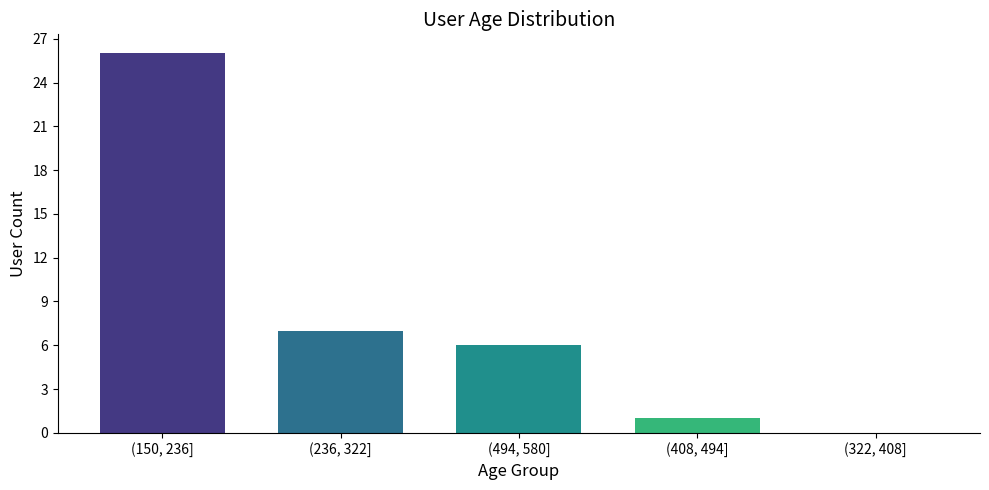

Reading right to left, list all the values displayed in this chart.

(322, 408]=0	(408, 494]=1	(494, 580]=6	(236, 322]=7	(150, 236]=26